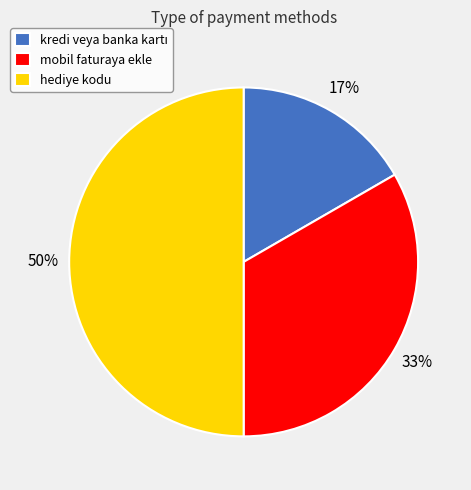

What percentage is the mobil faturaya ekle slice, to the nearest percent?

33%